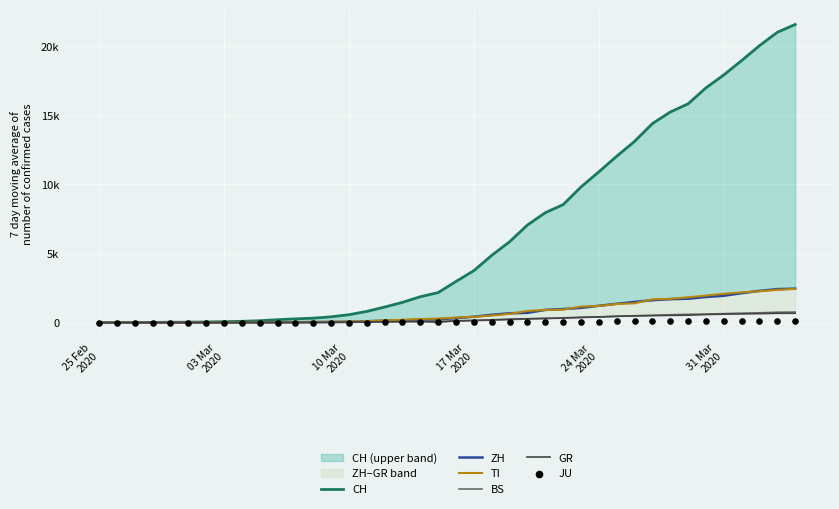

At how many categories does at least one series exceed 12742?

10